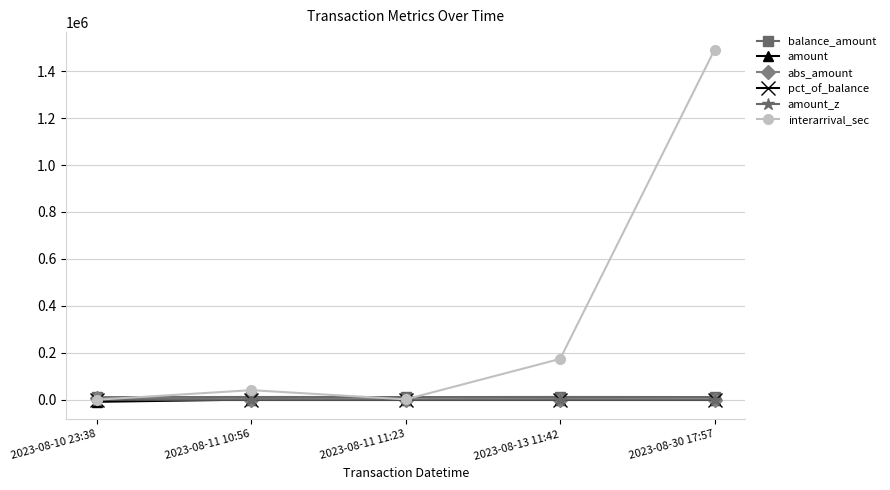

What is the label of the 5th point from the left?

2023-08-30 17:57